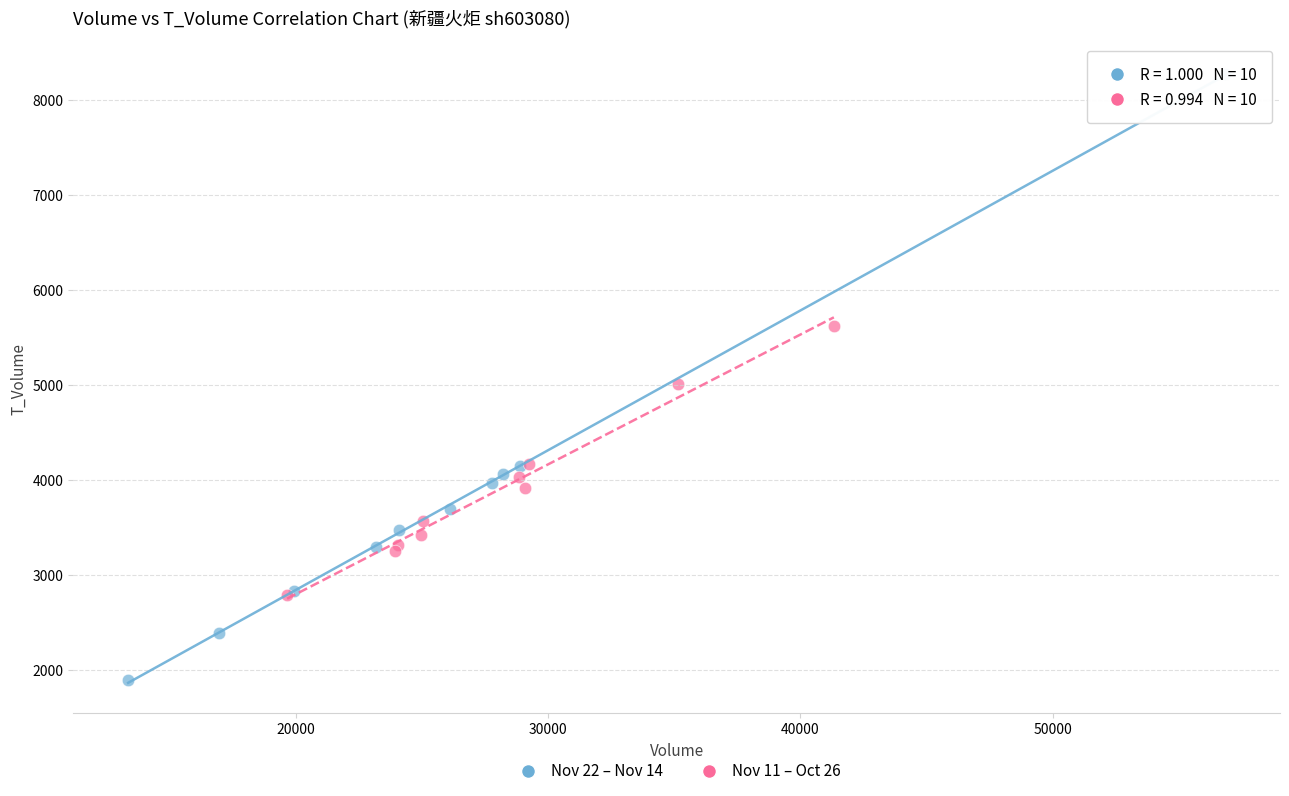

Which series contains the highest Y value?

Nov 22 – Nov 14